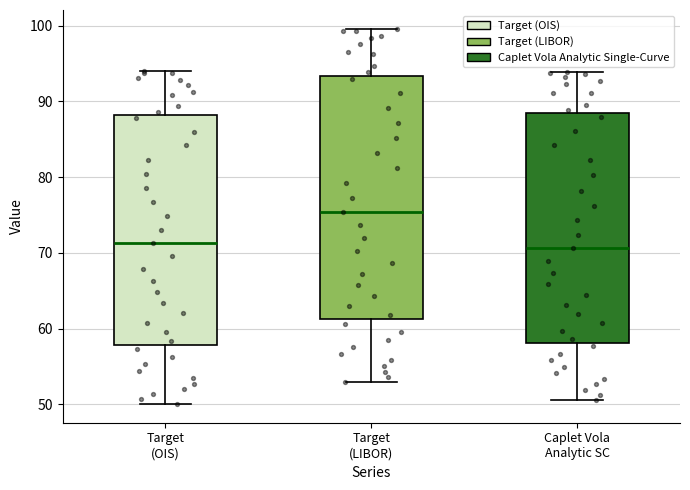

Reading left to right, transcribe this box plot: for each box, give where its median line is, the range the box spans, and where its two whiskers end, as read against the y-axis. The values are not printed on the chart, so give them approximately, as read against the axis.

Target (OIS): median 71, box 58 to 88, whiskers 50 to 94
Target (LIBOR): median 75, box 61 to 93, whiskers 53 to 100
Caplet Vola Analytic SC: median 71, box 58 to 88, whiskers 51 to 94